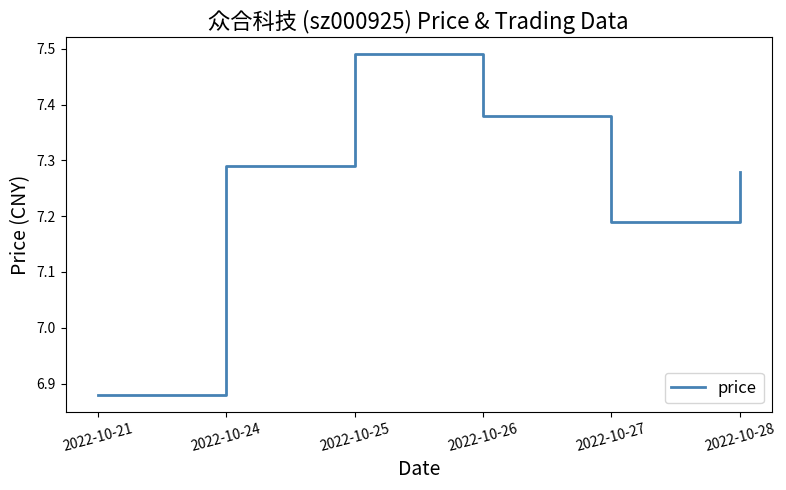

Is it true that the value at 2022-10-26 is 2.8?

False